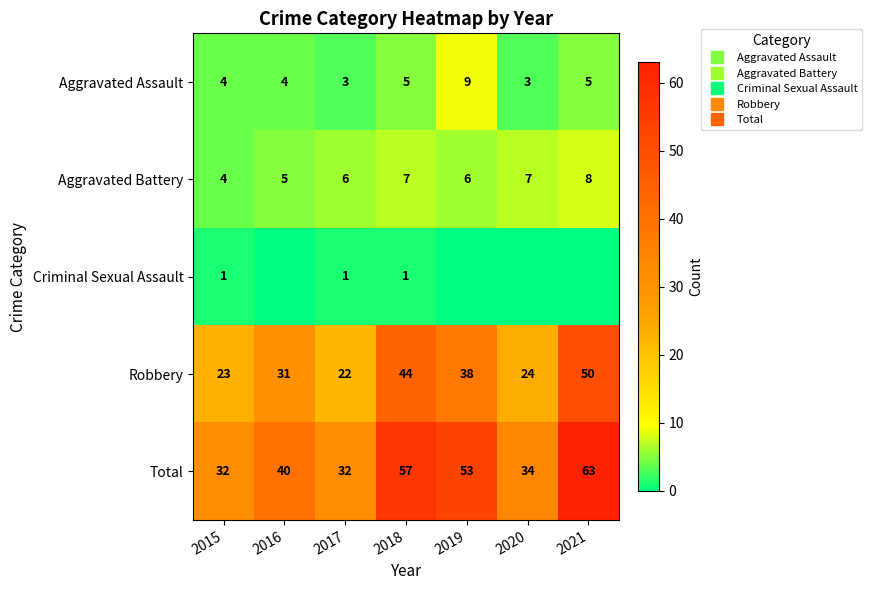

Is the value of Robbery at 2017 greater than the value of Aggravated Assault at 2017?

Yes